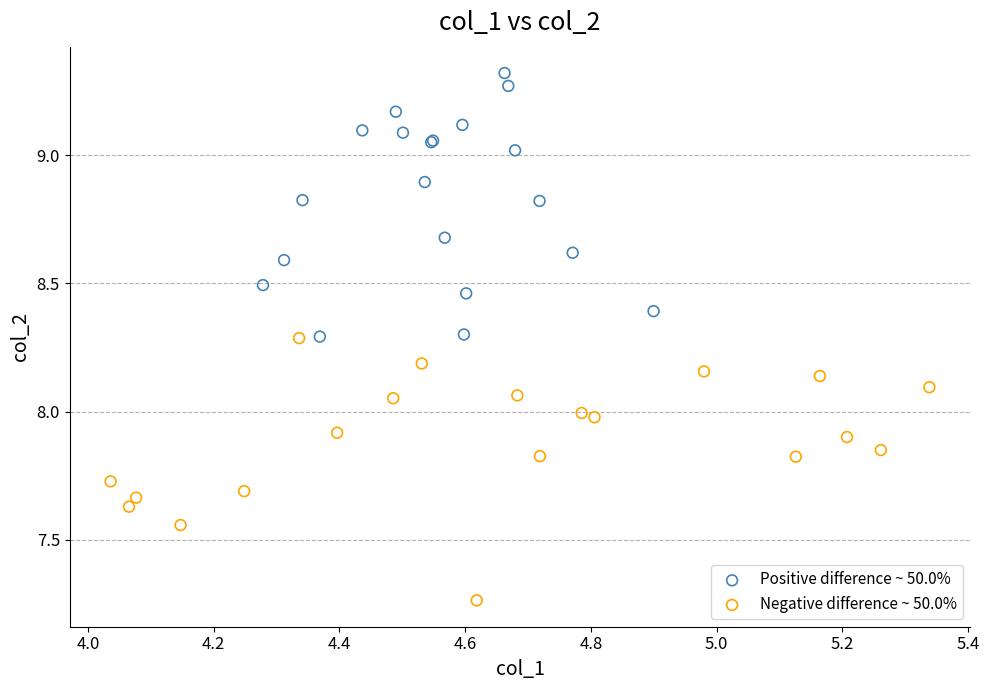

Which series has the largest Y range (max minus min)?

Positive difference ~ 50.0%